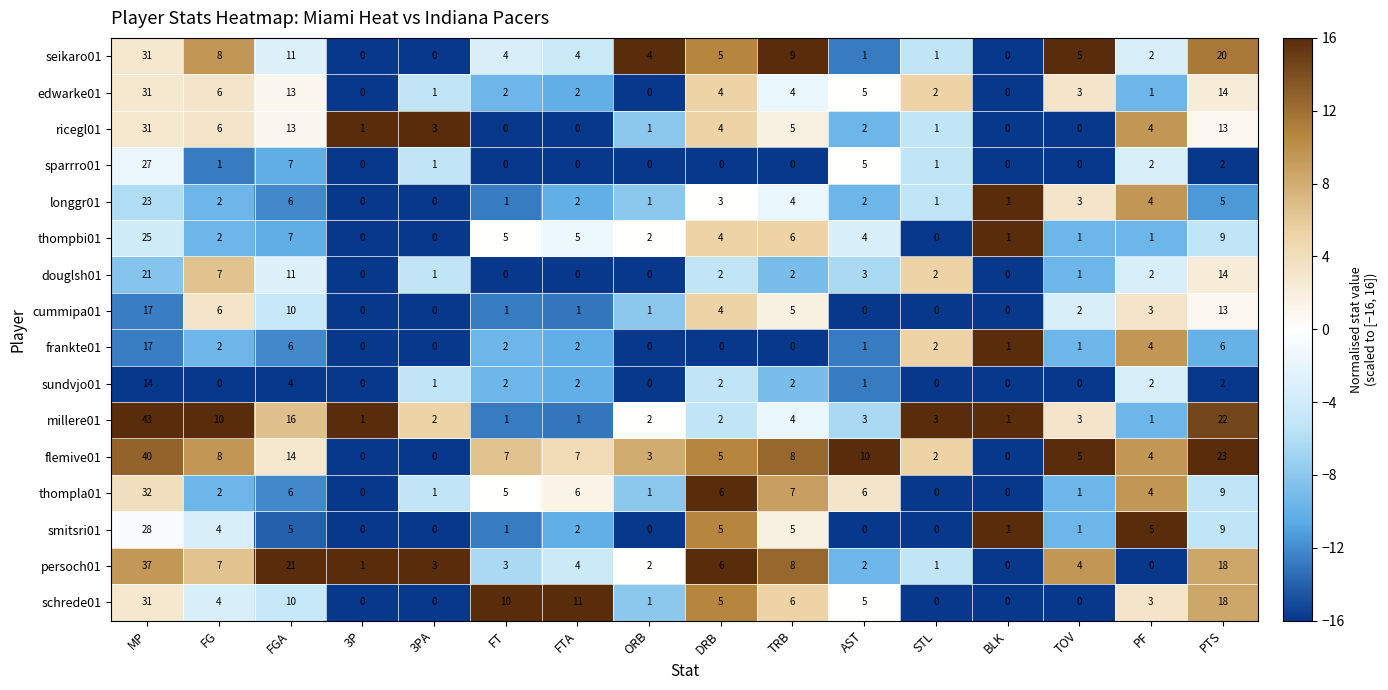

True or false: thompbi01 has a value of 2 at FTA.

False